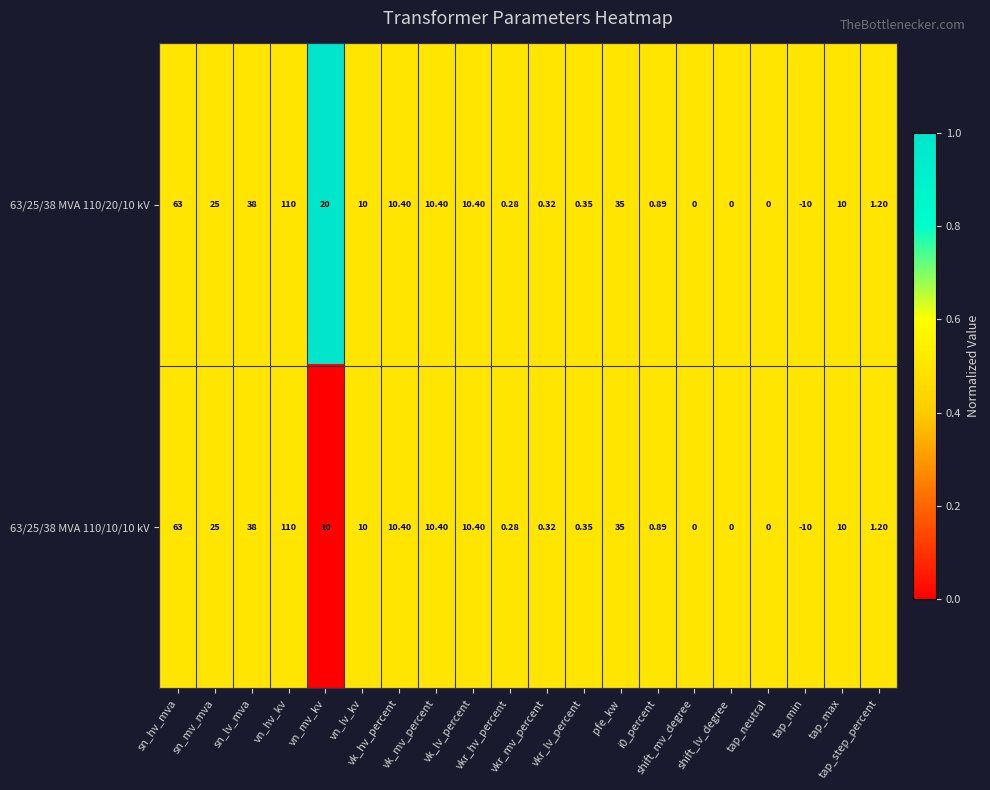

Reading left to right, transcribe all the data shown in this chart.

63/25/38 MVA 110/20/10 kV: sn_hv_mva=63.0	sn_mv_mva=25.0	sn_lv_mva=38.0	vn_hv_kv=110.0	vn_mv_kv=20.0	vn_lv_kv=10.0	vk_hv_percent=10.4	vk_mv_percent=10.4	vk_lv_percent=10.4	vkr_hv_percent=0.3	vkr_mv_percent=0.3	vkr_lv_percent=0.3	pfe_kw=35.0	i0_percent=0.9	shift_mv_degree=0.0	shift_lv_degree=0.0	tap_neutral=0.0	tap_min=-10.0	tap_max=10.0	tap_step_percent=1.2
63/25/38 MVA 110/10/10 kV: sn_hv_mva=63.0	sn_mv_mva=25.0	sn_lv_mva=38.0	vn_hv_kv=110.0	vn_mv_kv=10.0	vn_lv_kv=10.0	vk_hv_percent=10.4	vk_mv_percent=10.4	vk_lv_percent=10.4	vkr_hv_percent=0.3	vkr_mv_percent=0.3	vkr_lv_percent=0.3	pfe_kw=35.0	i0_percent=0.9	shift_mv_degree=0.0	shift_lv_degree=0.0	tap_neutral=0.0	tap_min=-10.0	tap_max=10.0	tap_step_percent=1.2